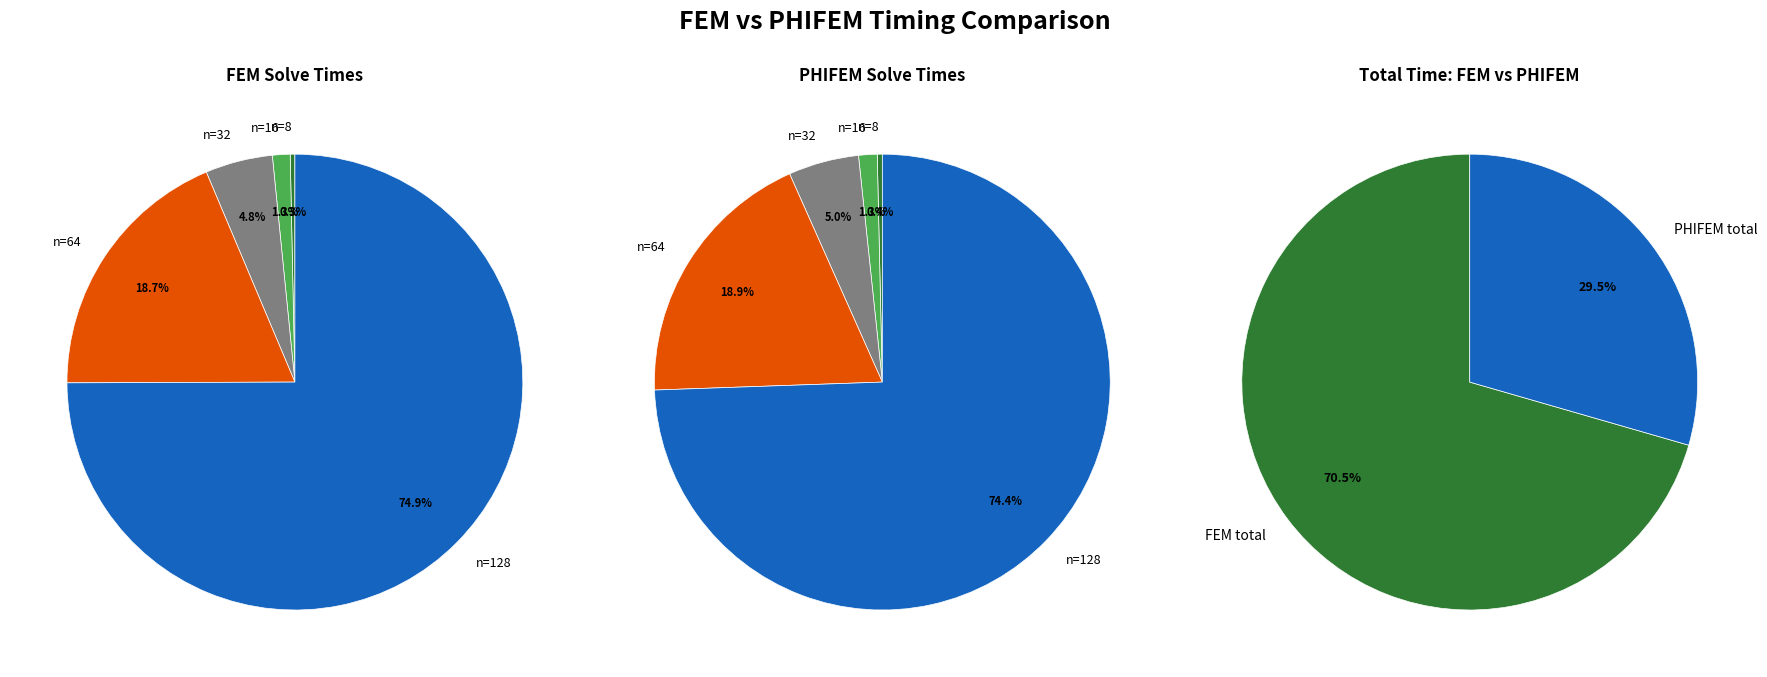

At n=32, list the series in order from smallest to largest.

PHIFEM times, FEM times